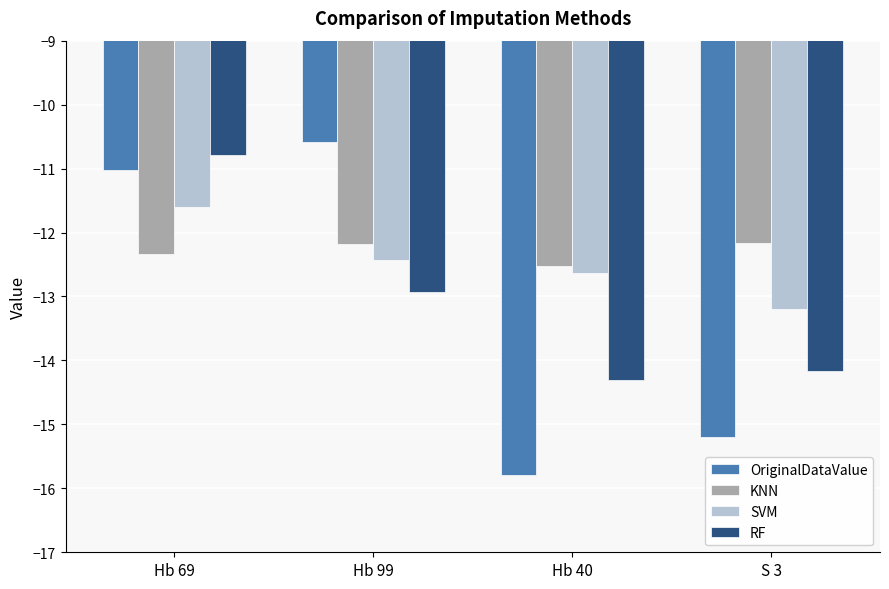

How many values in the SVM series exceed -12?

1